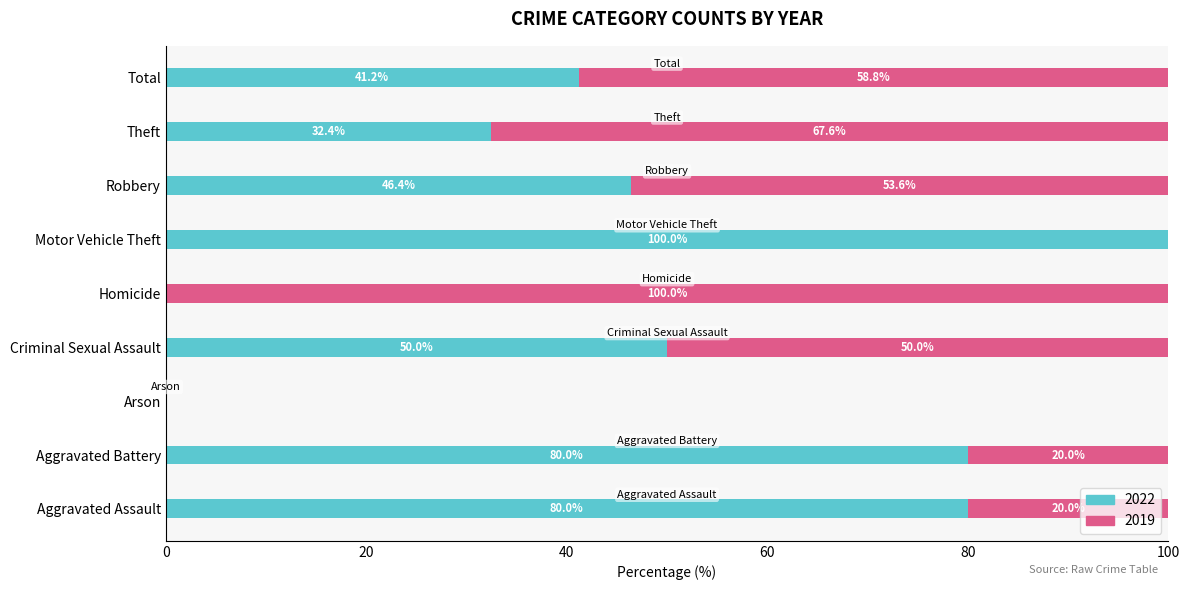

What is the total value across all series at Aggravated Battery?

100.0